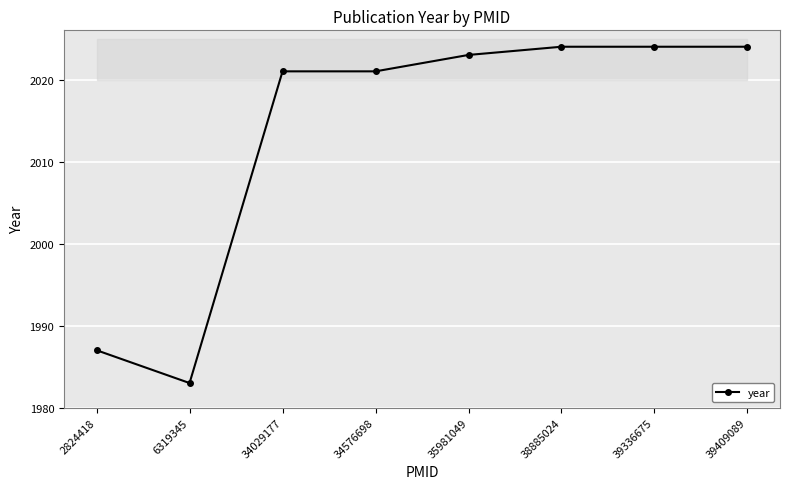

What is the sum of all values?

16107